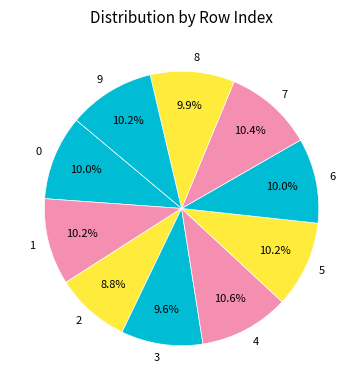

What percentage is the 2 slice, to the nearest percent?

9%